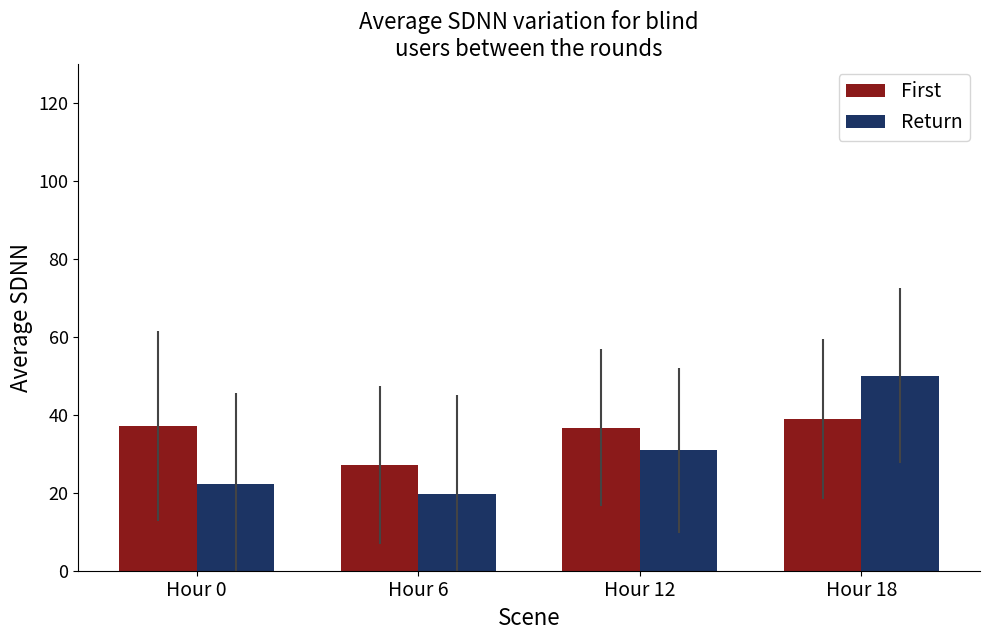

What is the difference between the highest and lowest values at Hour 6?

7.4